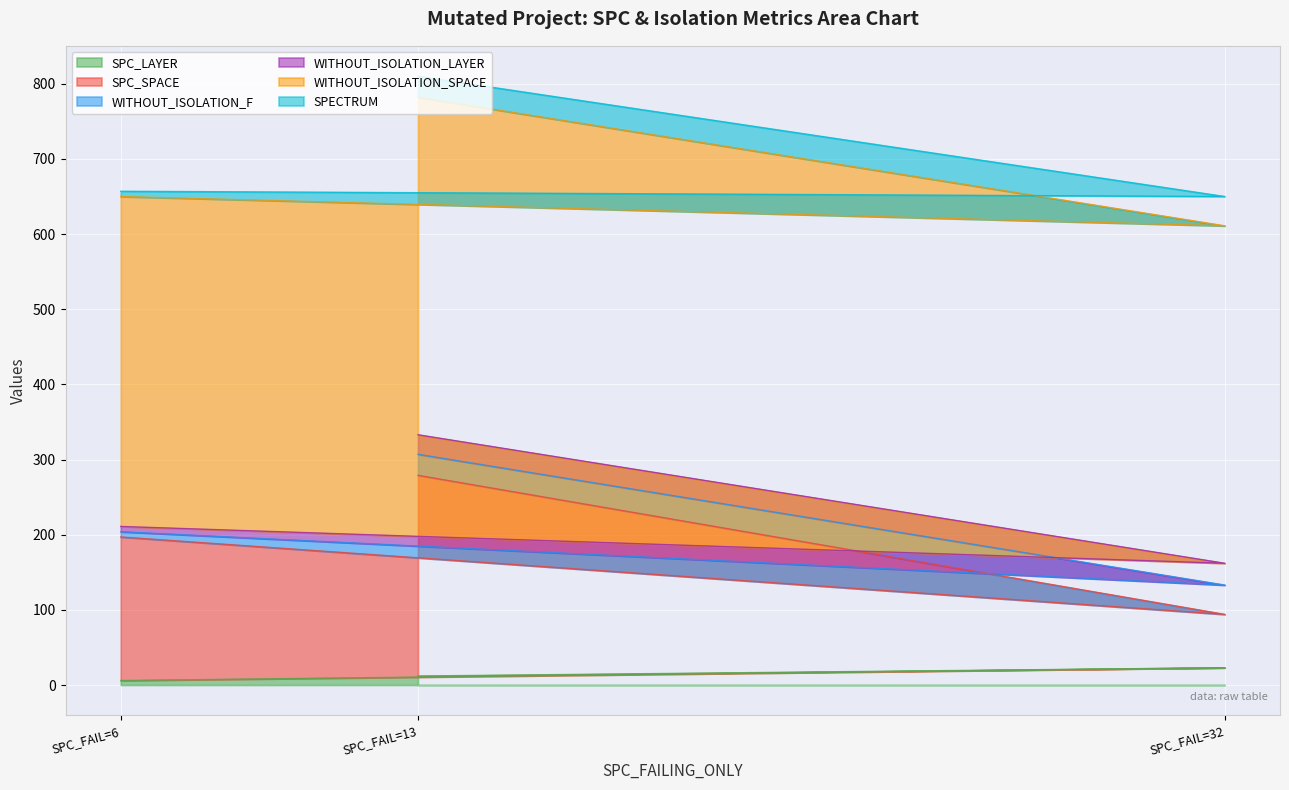

Does the chart display data point markers on the line(s)?

No